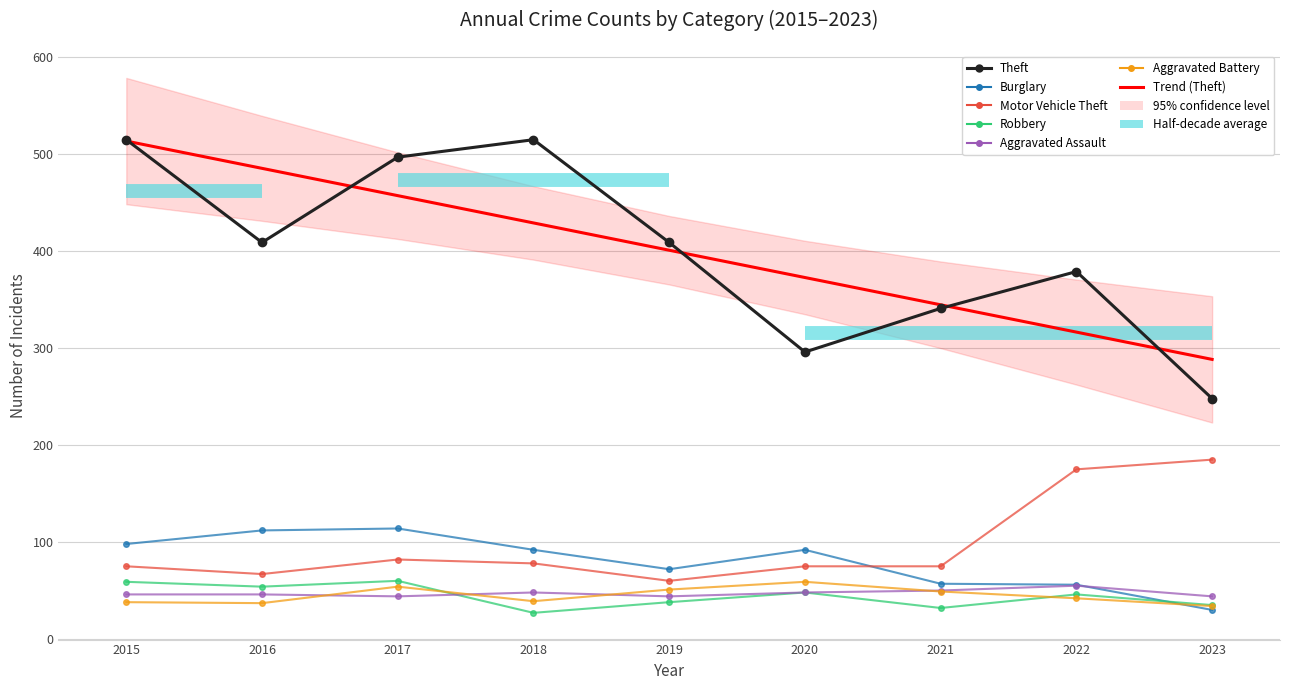

Where is the first local maximum for Aggravated Battery?

2017